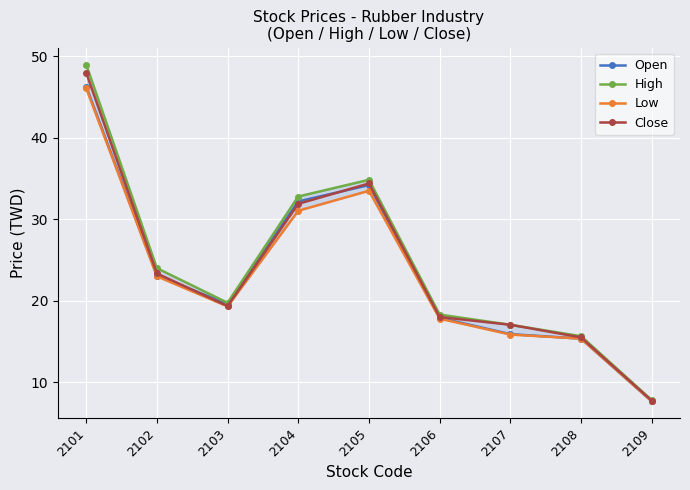

The value of Close at 2107 is 4.3. True or false?

False